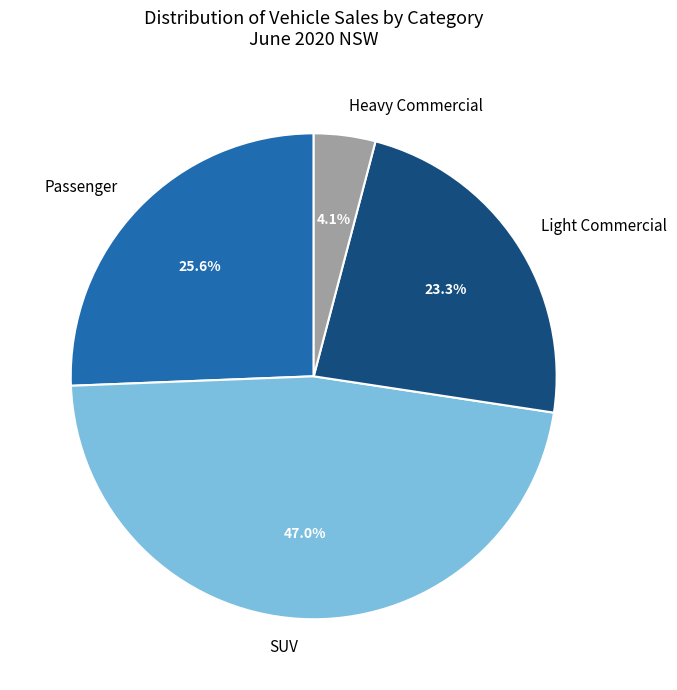

To the nearest percent, what is the difference between the largest and smallest slice percentages?

43%